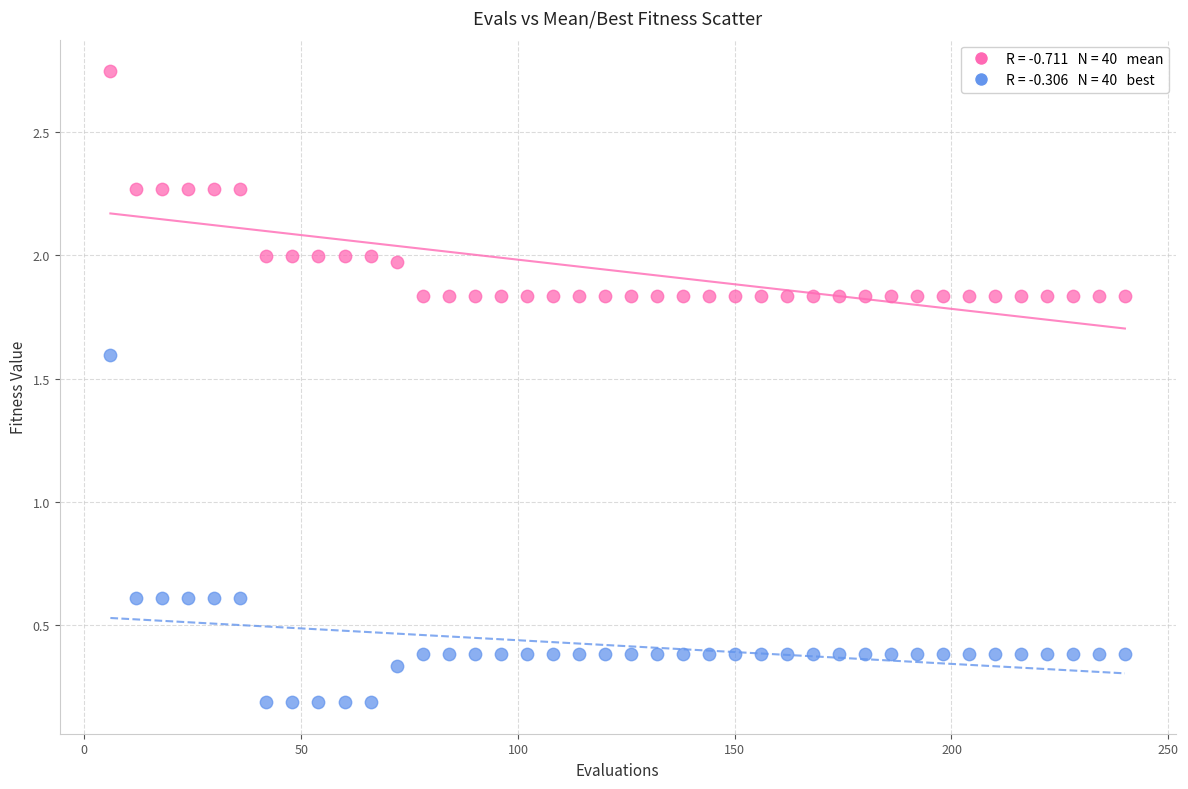

Across all data points, what is the range of Y values (max minus min)?

2.6